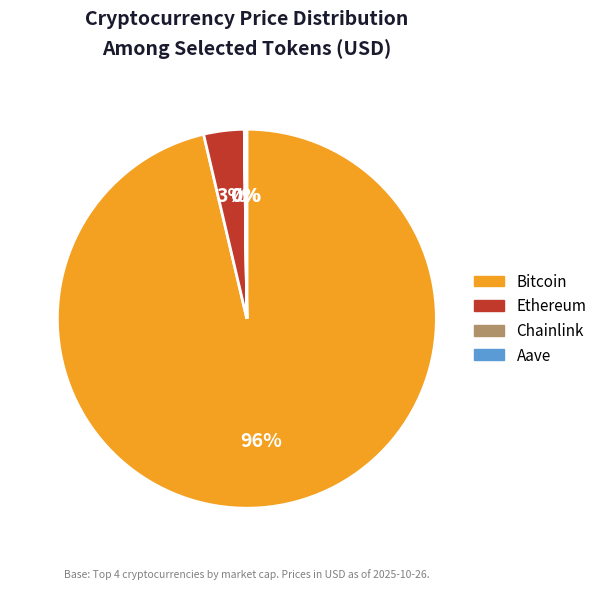

The Ethereum slice represents 12% of the pie. True or false?

False